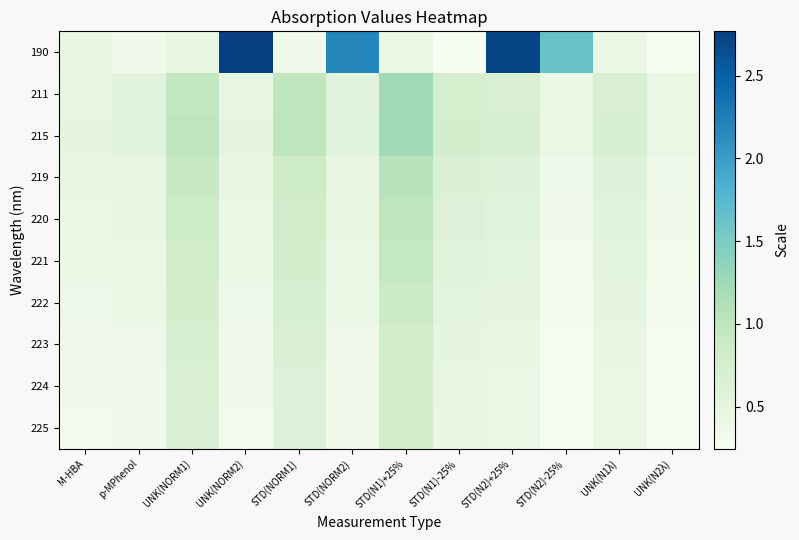

Between UNK(NORM1) and STD(N2)-25%, which series saw the biggest shift?

190